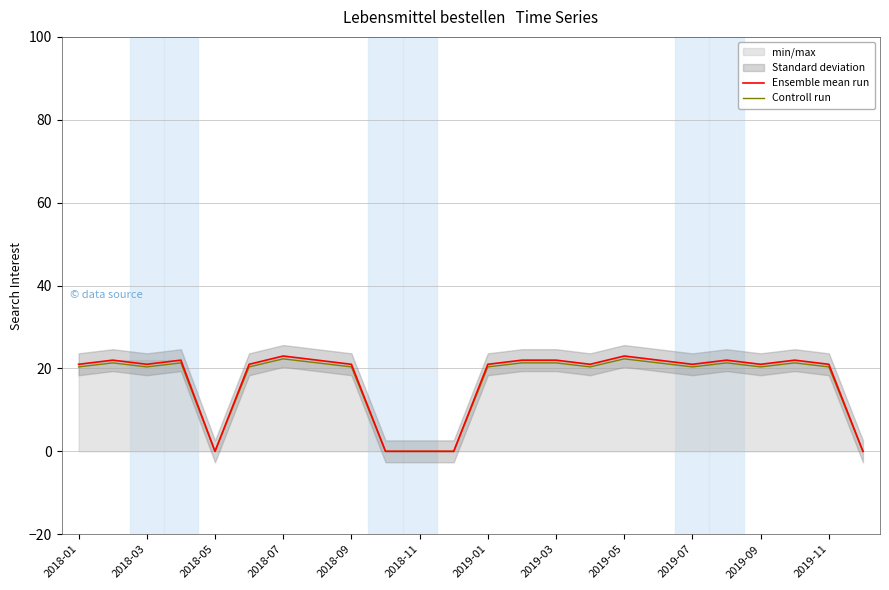

Count the number of categories in the chart.

24